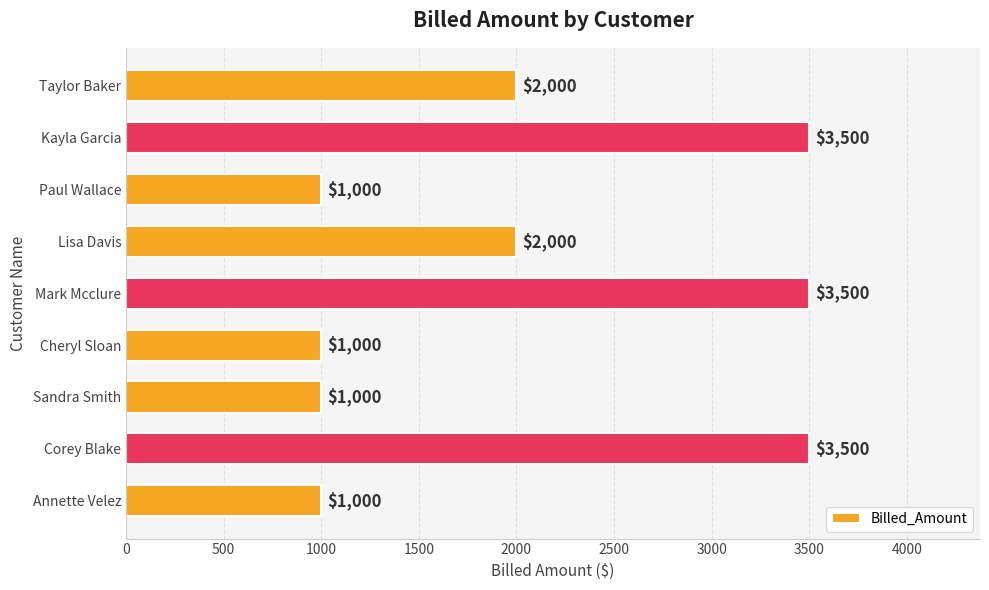

Count the values in the range 1000 to 3500.

9